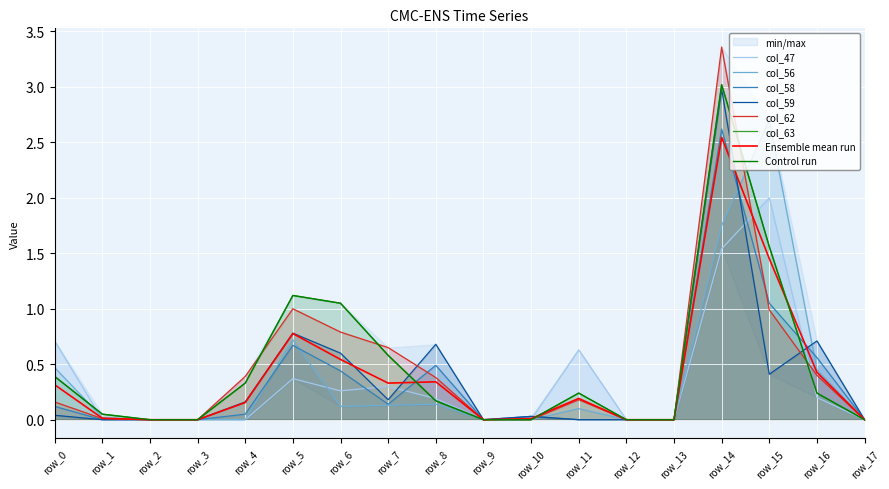

At how many categories does at least one series exceed 2?

2